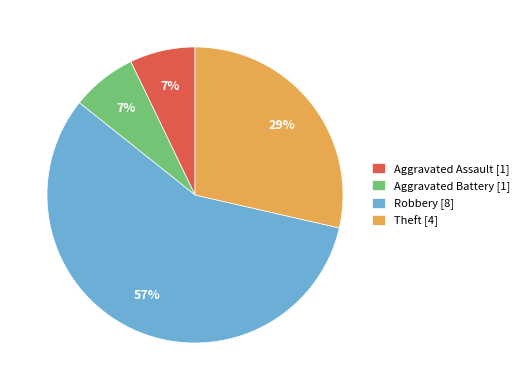

To the nearest percent, what portion does Aggravated Assault [1] represent?

7%